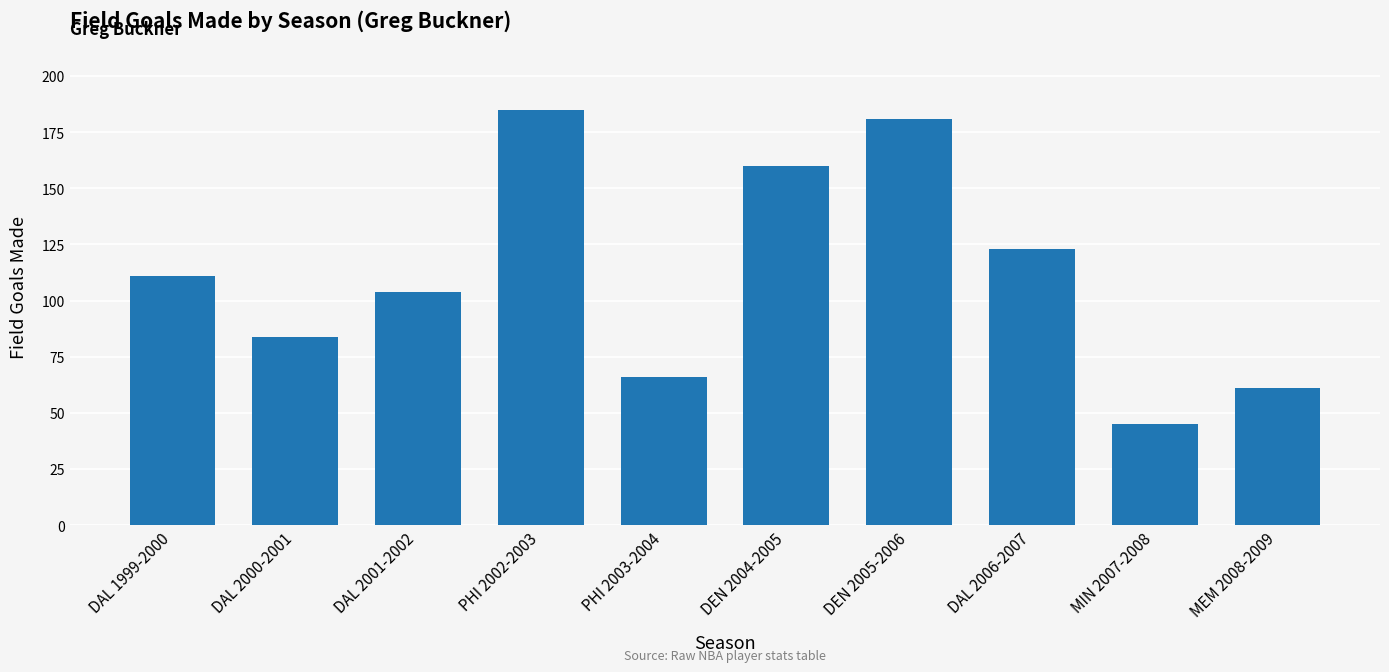

Between DAL 1999-2000 and PHI 2003-2004, which is larger?

DAL 1999-2000